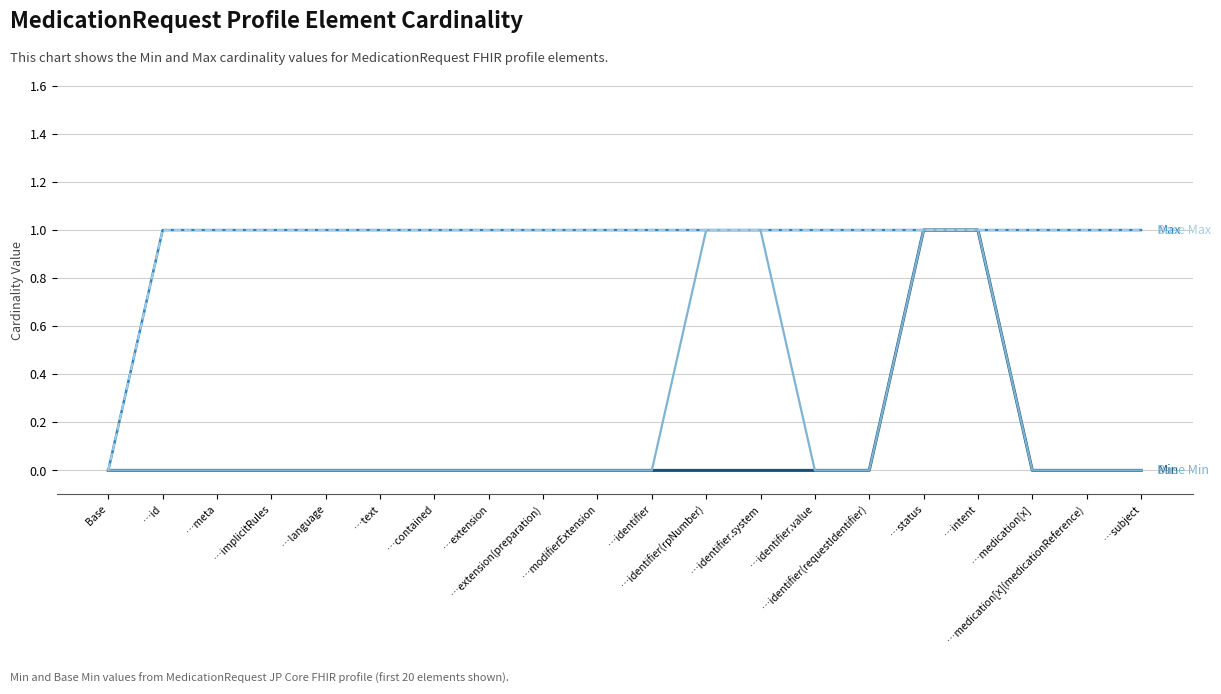

Does the chart display data point markers on the line(s)?

No